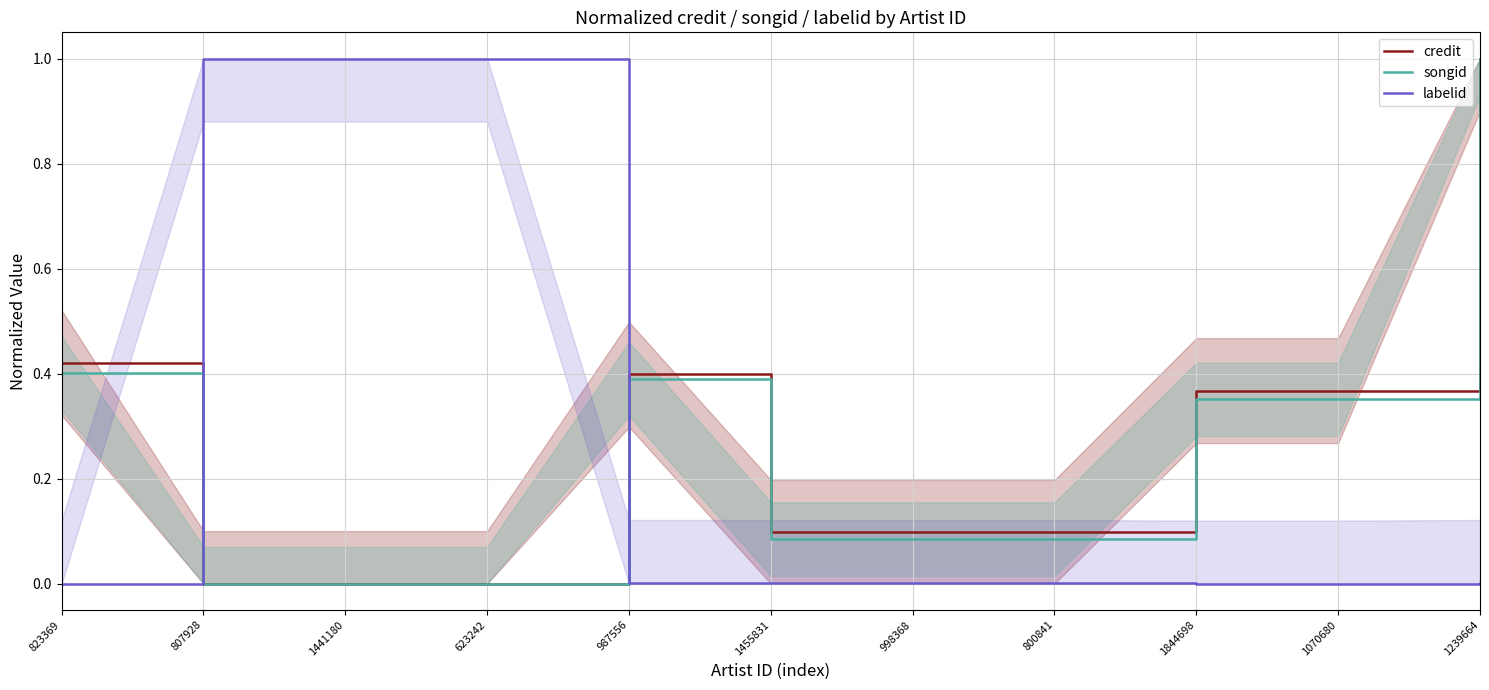

Which series has the widest spread of values?

credit